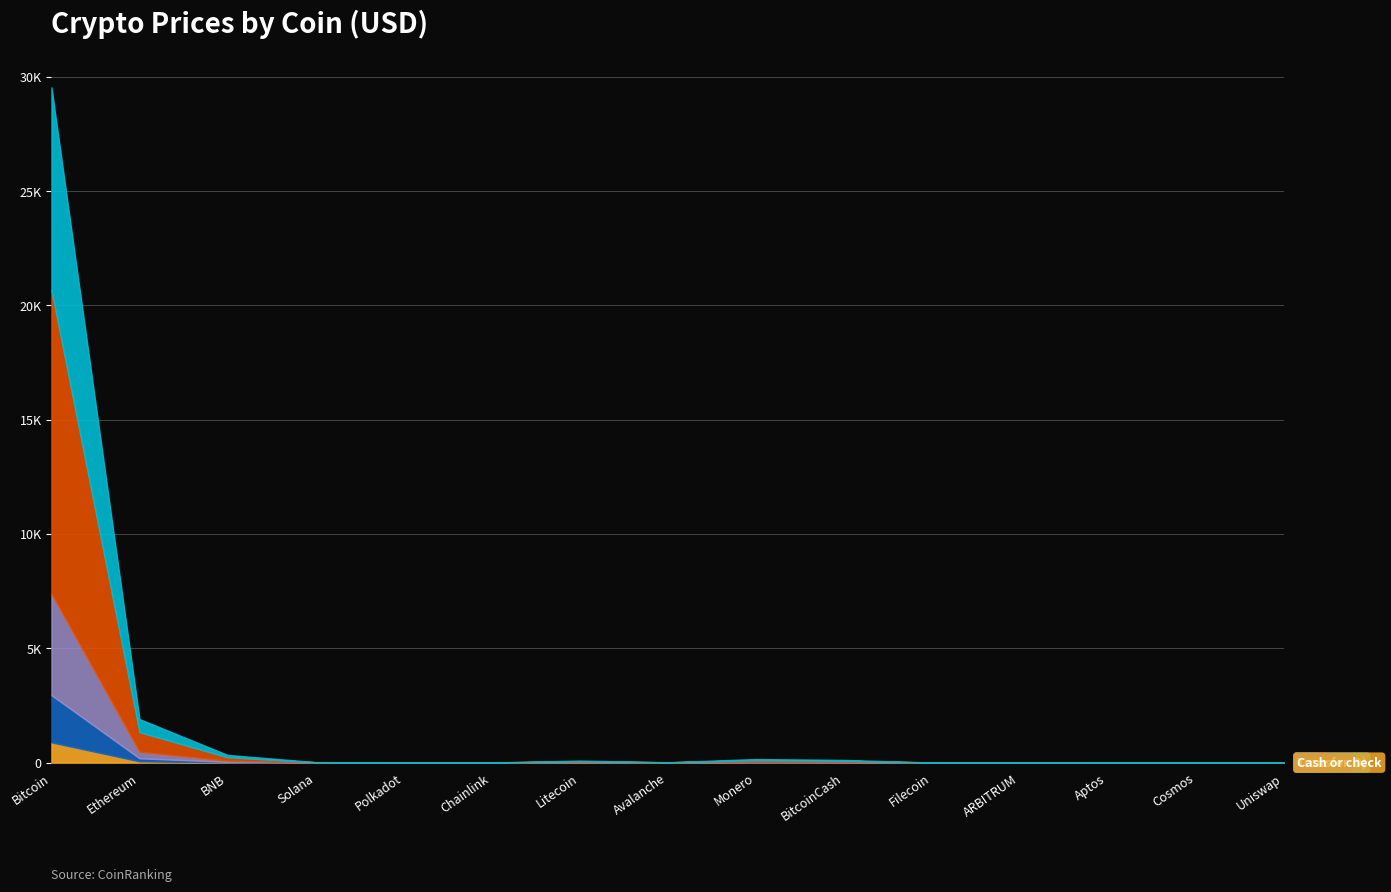

What is the value of the Volume_pct point at the 5th from the left?

-2.7